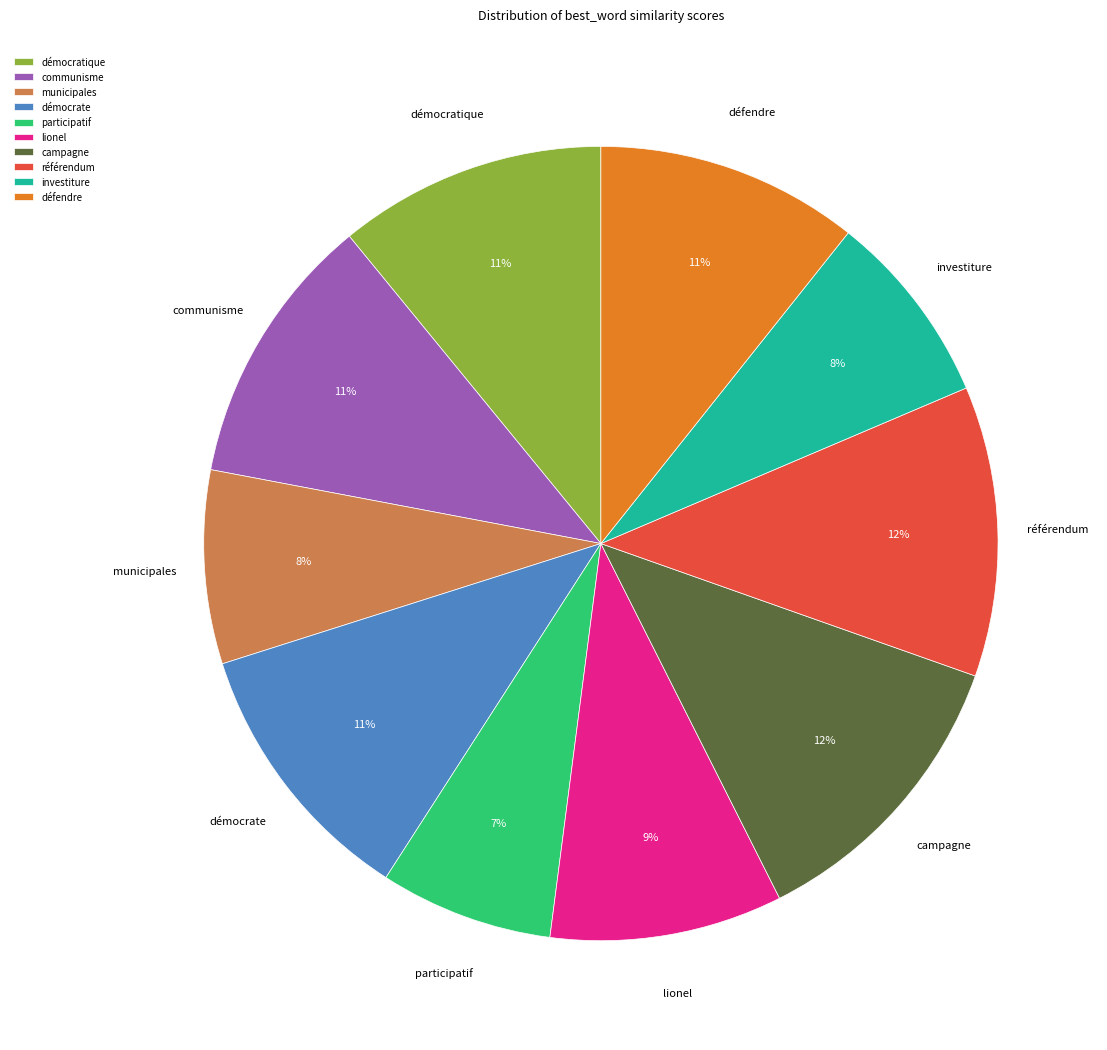

To the nearest percent, what is the difference between the largest and smallest slice percentages?

5%